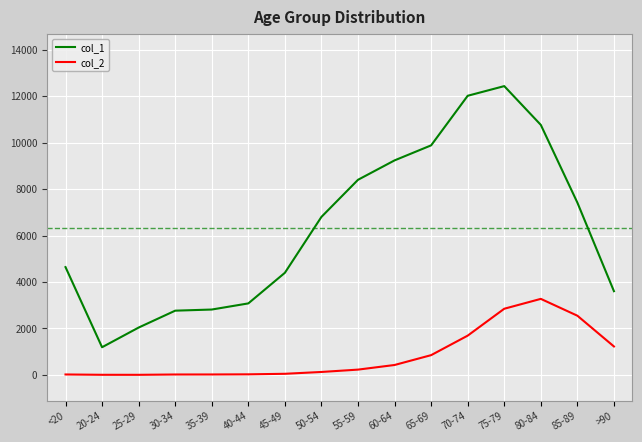

True or false: col_2 and col_1 cross at least once.

False